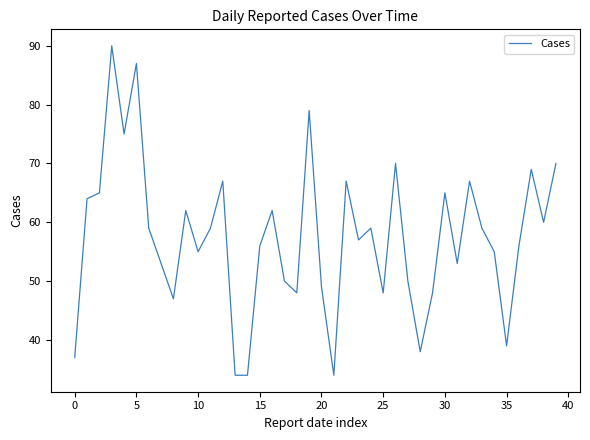

How many distinct data groups are displayed?

1